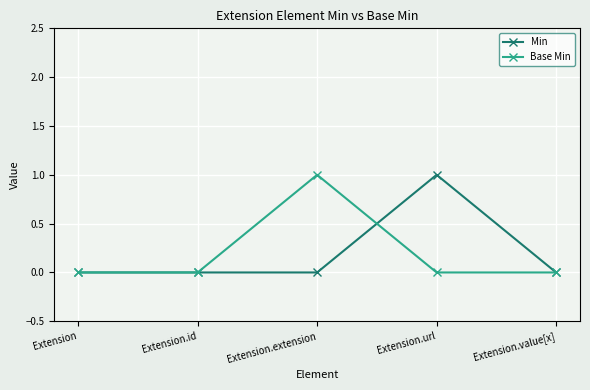

The Base Min series shows -1 at Extension.url. True or false?

False